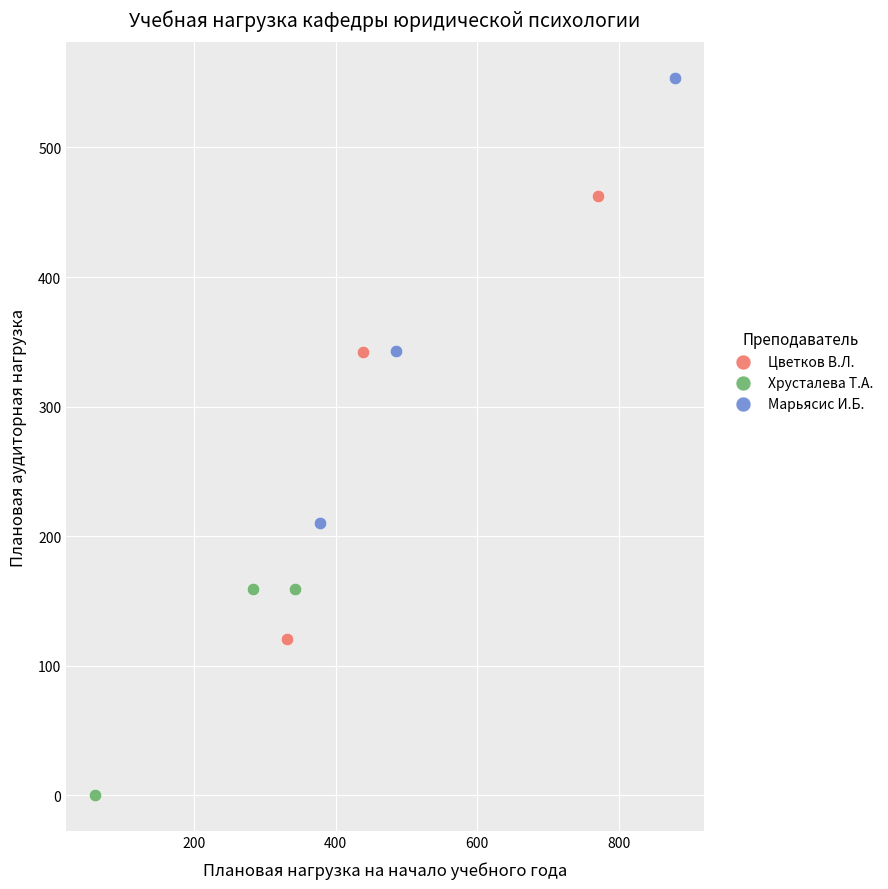

Which series reaches the minimum Y coordinate?

Хрусталева Т.А.